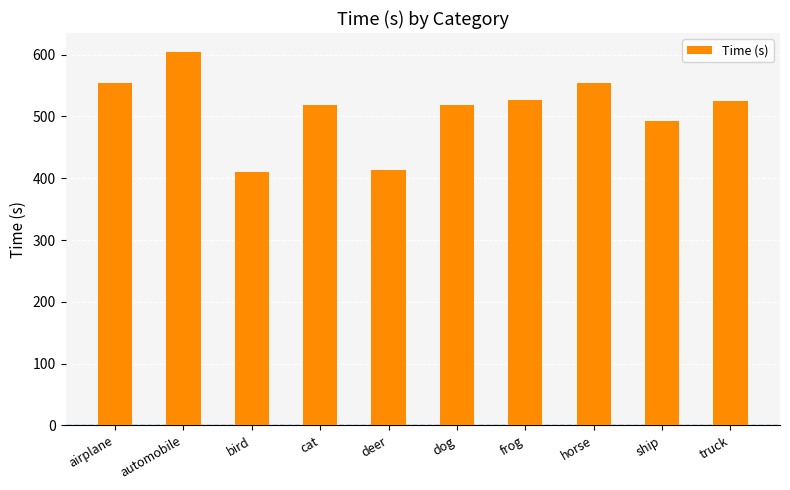

Which category has the highest value across all series?

automobile